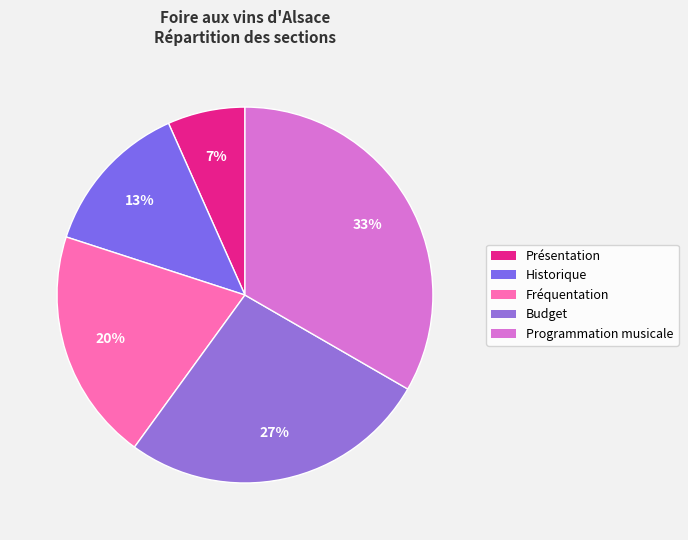

What is the smallest slice in the pie chart?

Présentation